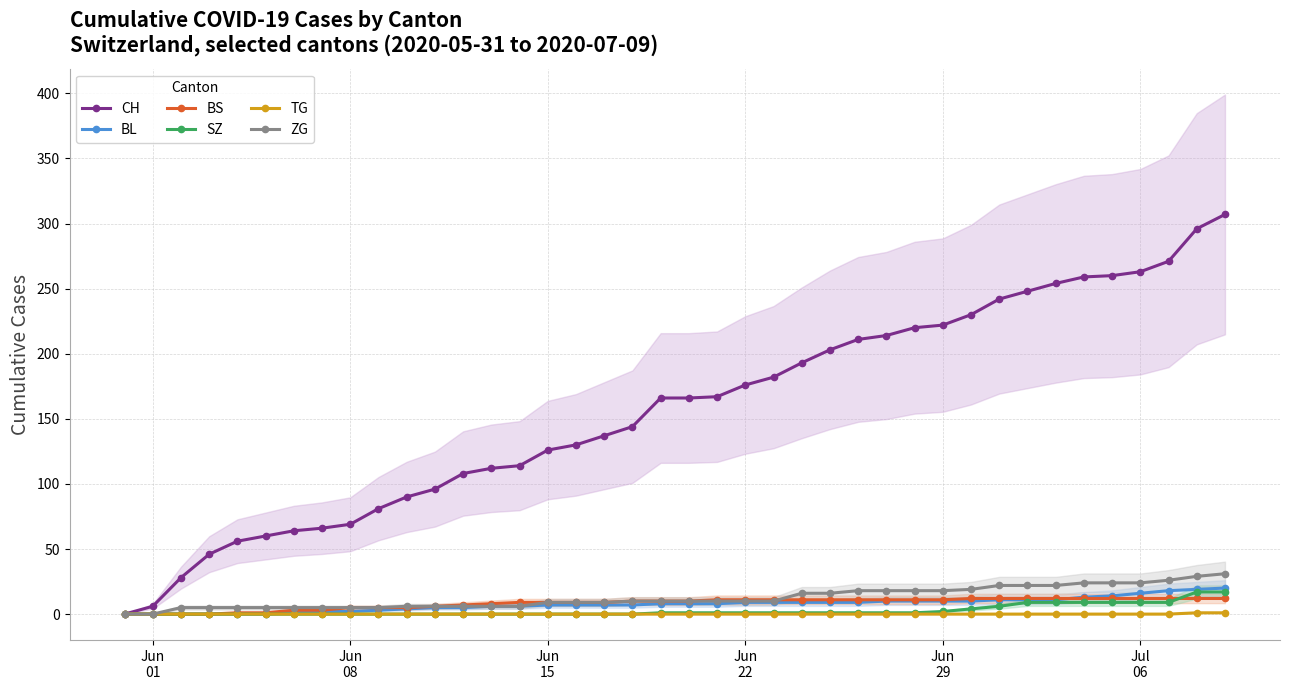

What is the highest value of the BS series?

12